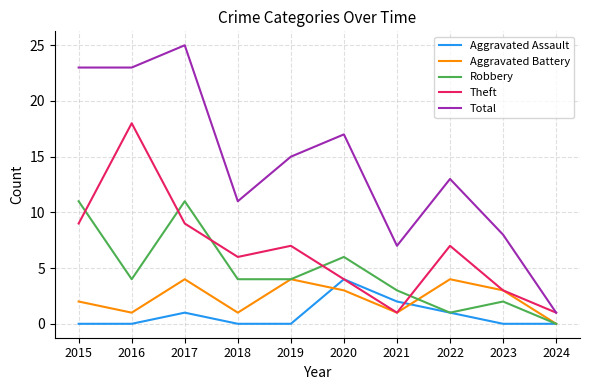

What are all the series names shown in the legend?

Aggravated Assault, Aggravated Battery, Robbery, Theft, Total